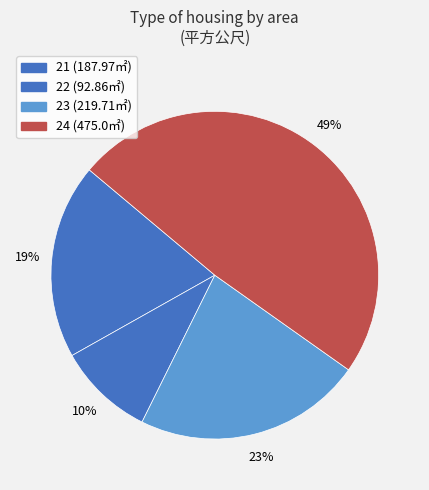

Between 23 and 22, which is larger?

23